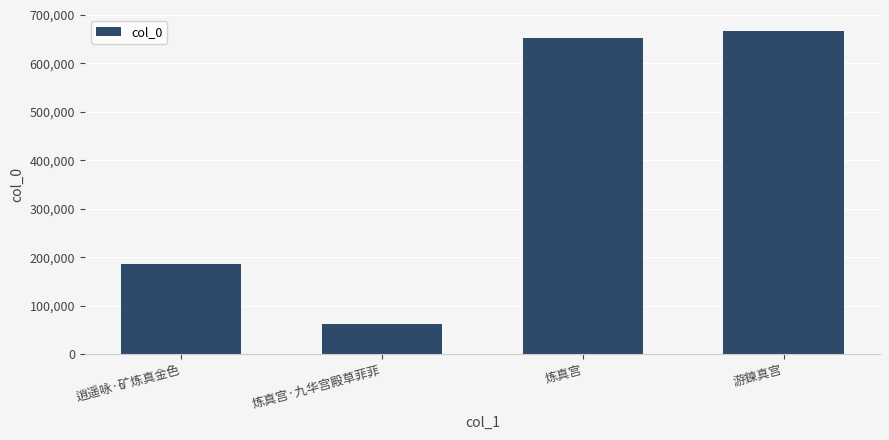

How many data points are less than 652319?

2